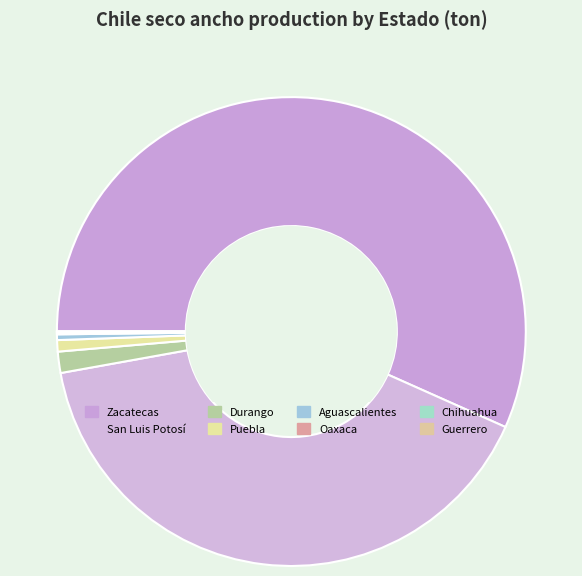

Is there any slice that represents more than half of the pie?

Yes